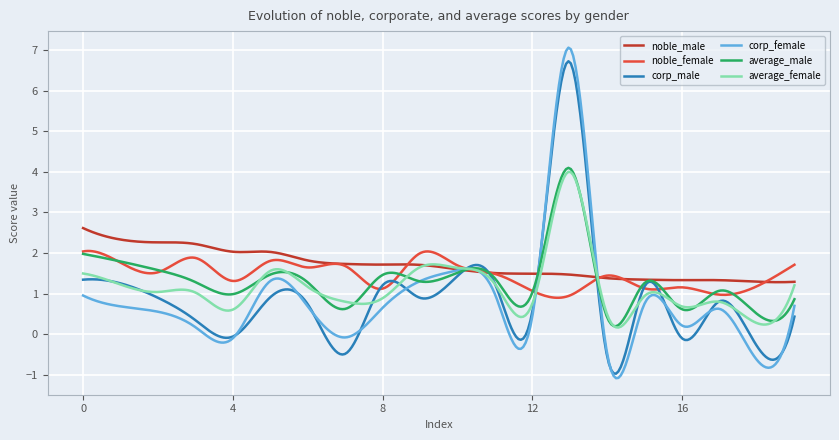

What is the minimum value shown in the chart?

-1.1